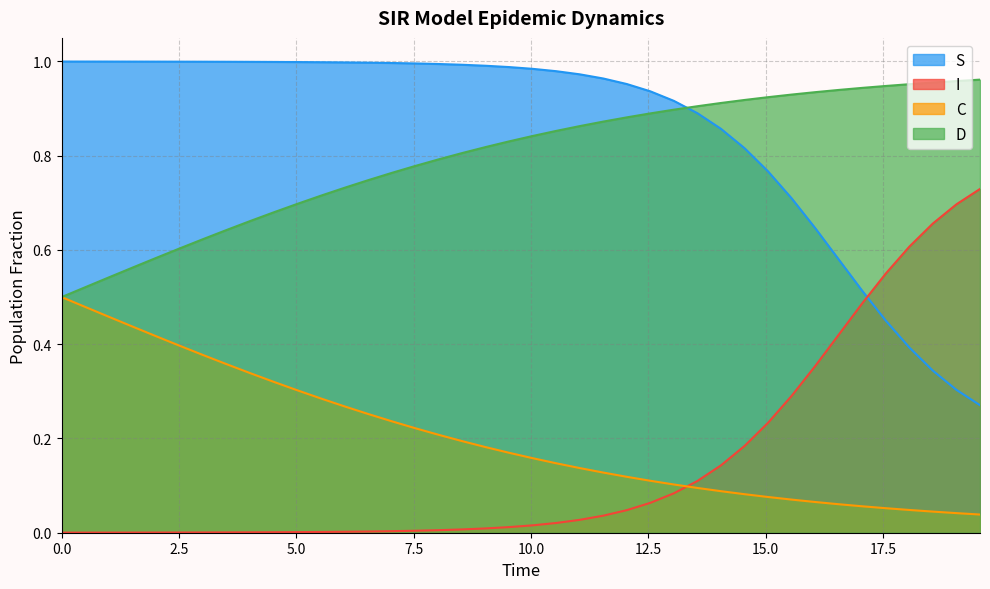

How many intersections are there between C and I?

1